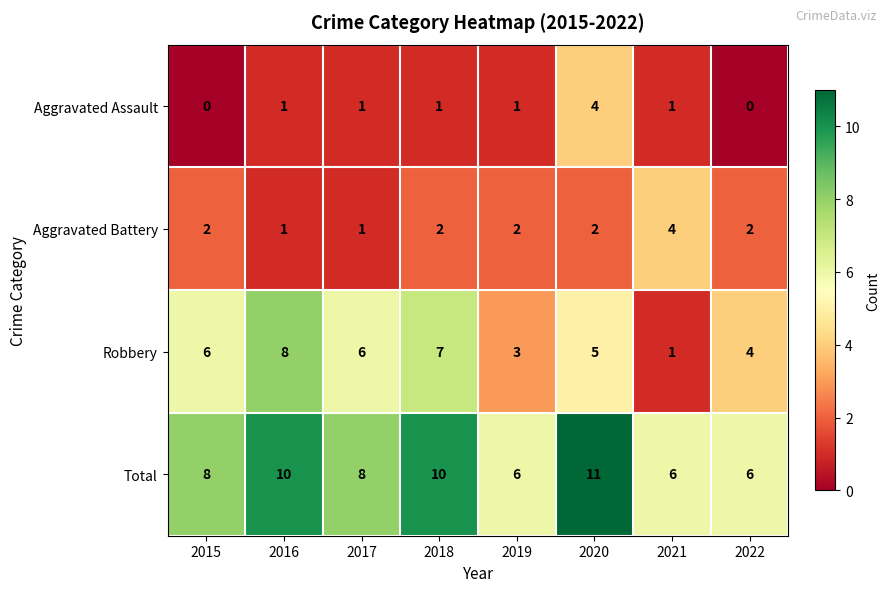

What is the difference between the maximum and minimum values in the Aggravated Battery series?

3